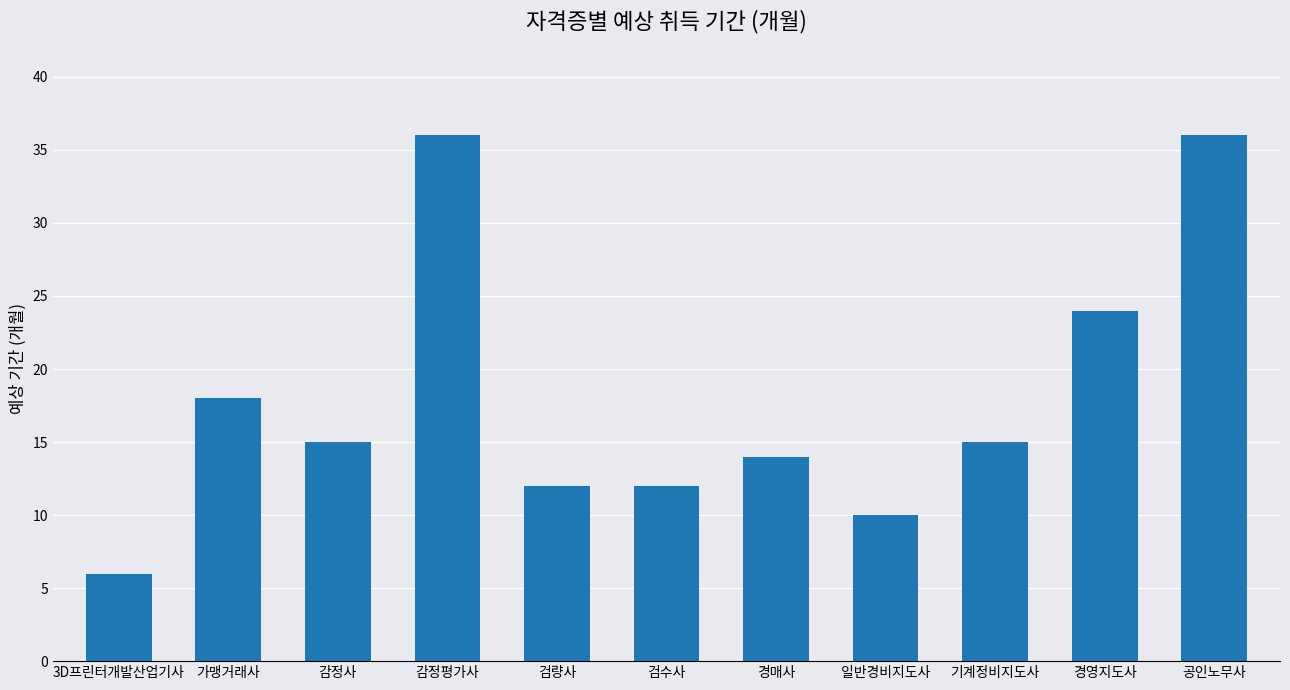

What is the difference between the maximum and minimum values?

30